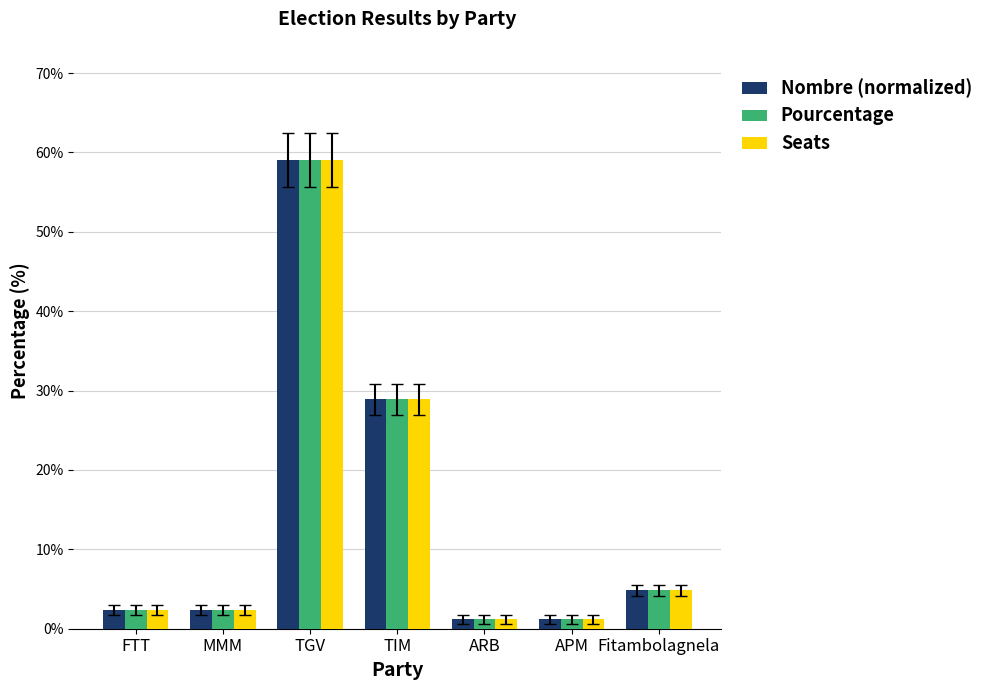

How many bars are there in each group?

3